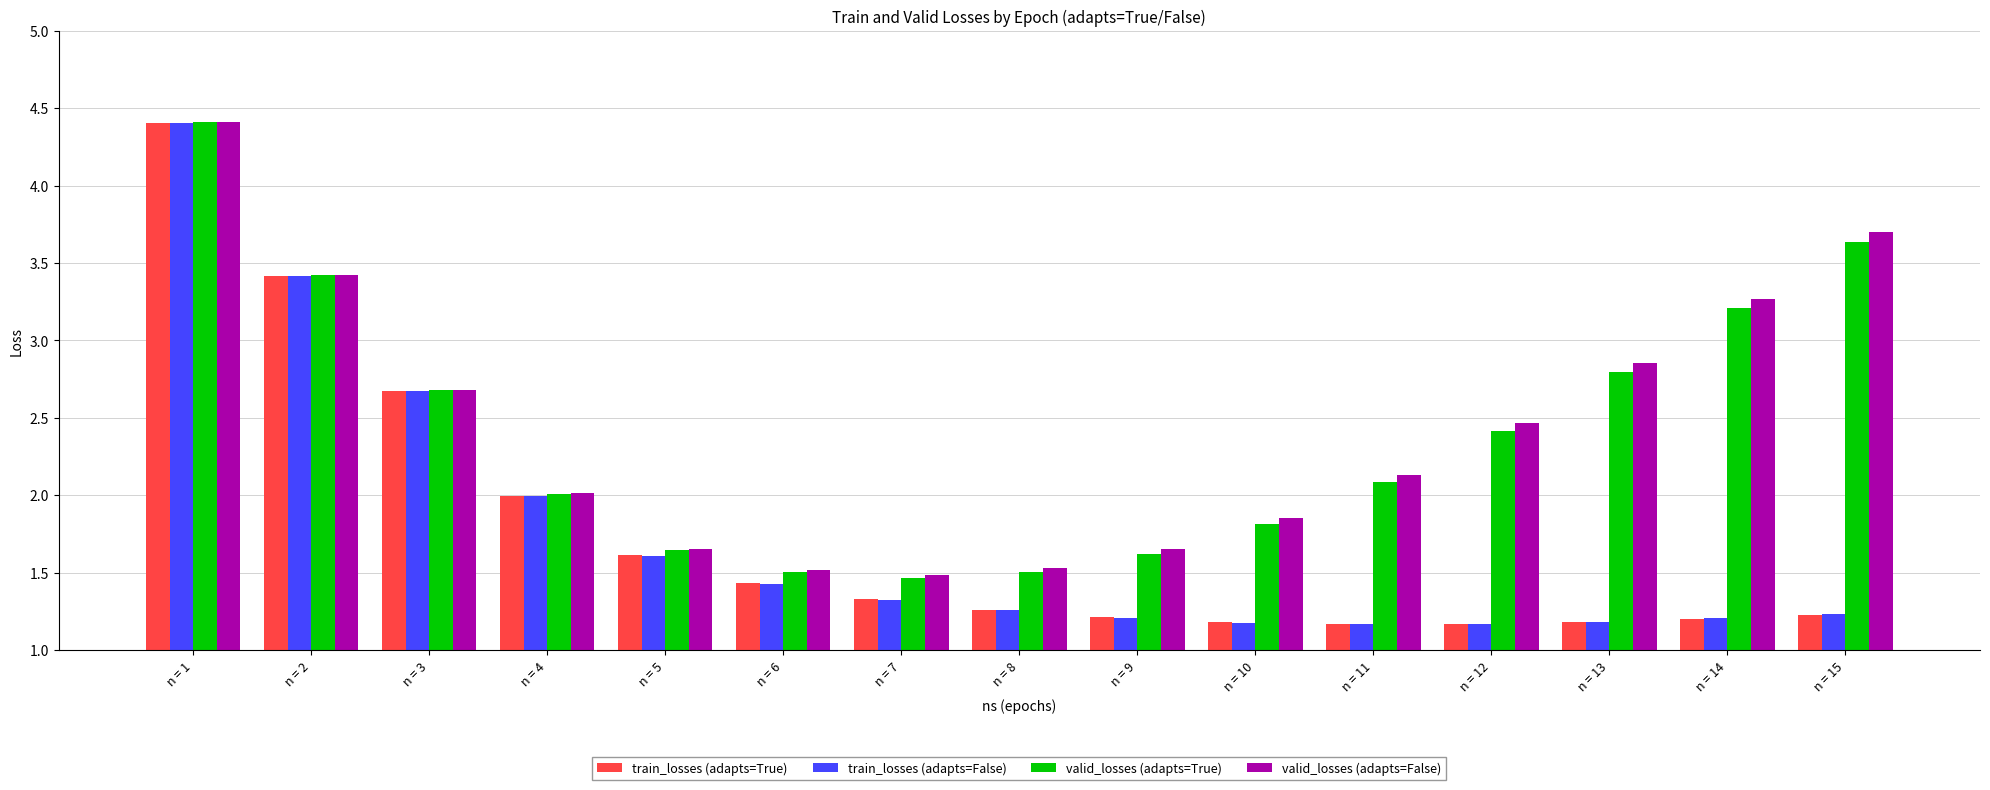

Between n = 10 and n = 12, which series saw the biggest shift?

valid_losses (adapts=False)